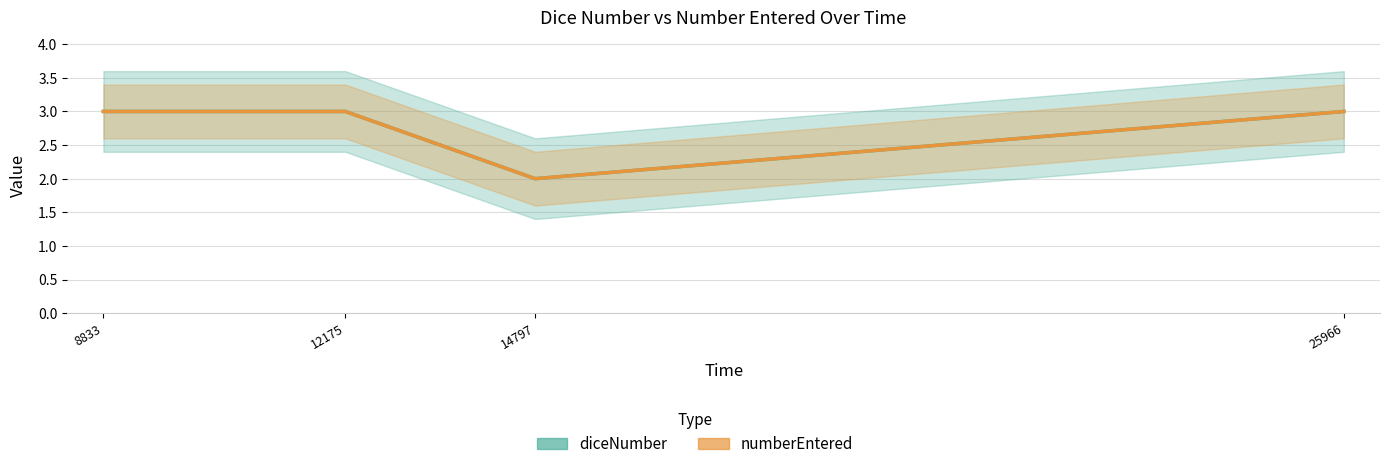

What are all the series names shown in the legend?

diceNumber, numberEntered